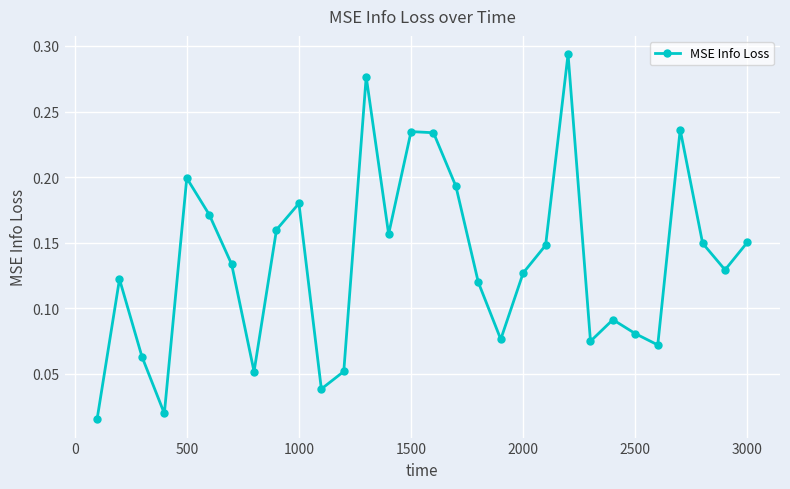

True or false: the data has more than 1 interior local peaks.

True